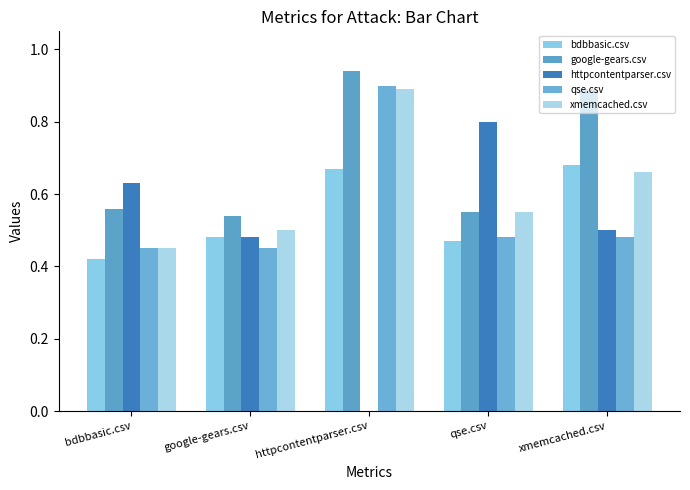

Rank the series by their maximum value, from lowest to highest.

bdbbasic.csv, httpcontentparser.csv, xmemcached.csv, qse.csv, google-gears.csv